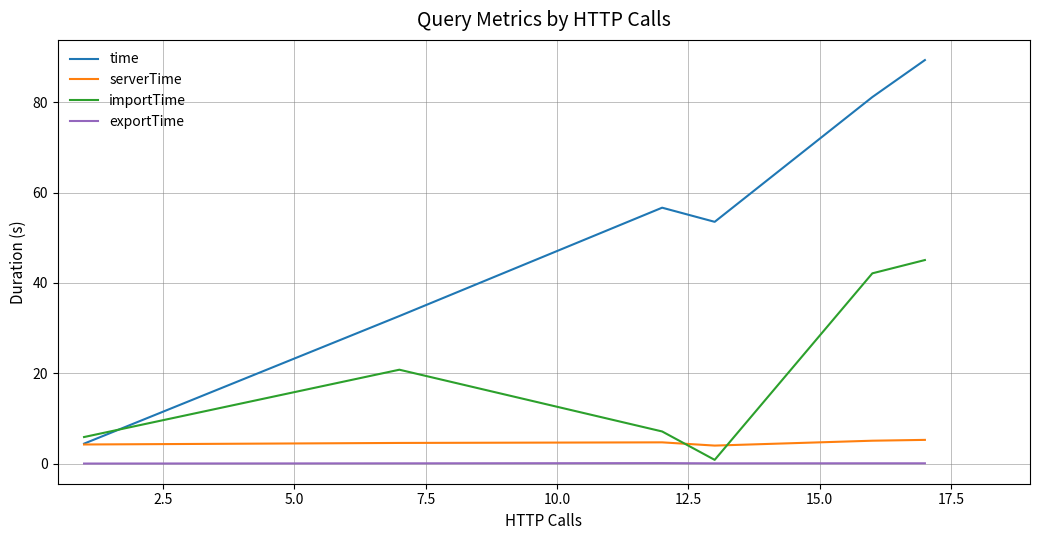

What are all the series names shown in the legend?

time, serverTime, importTime, exportTime